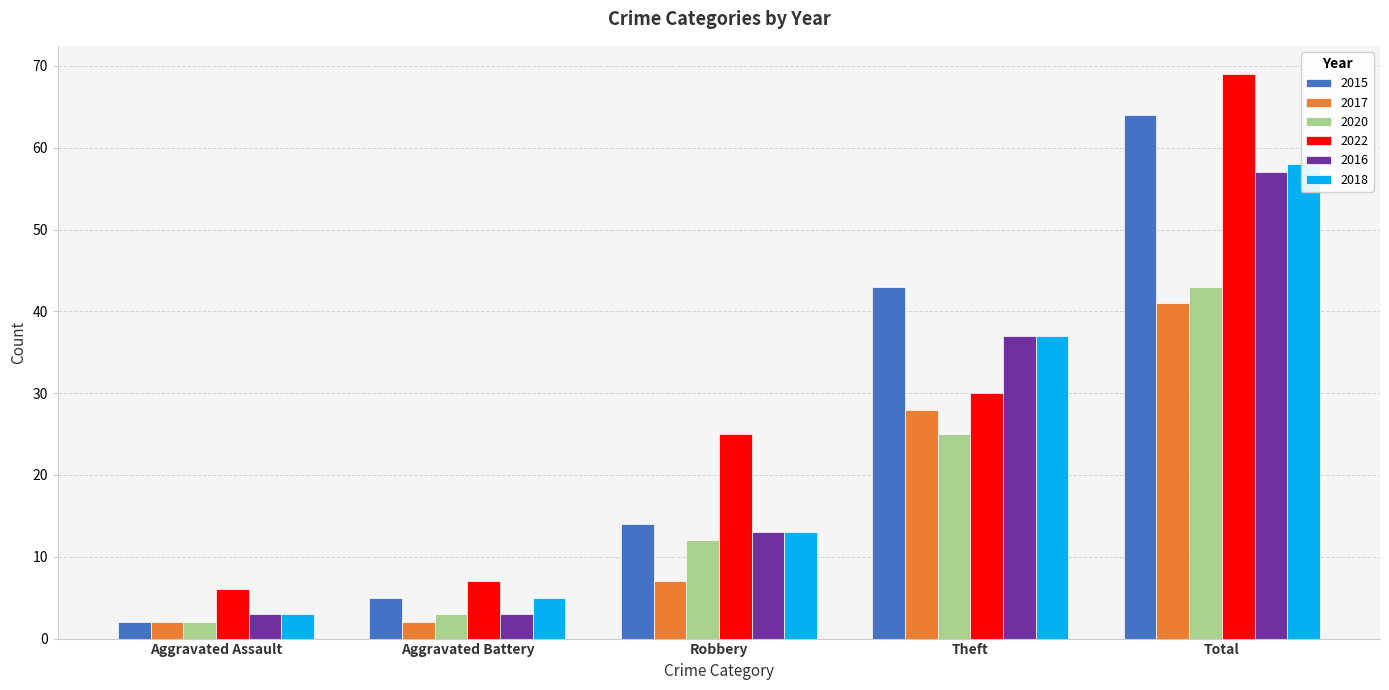

What is the value of the 2022 bar at the 4th from the left?

30